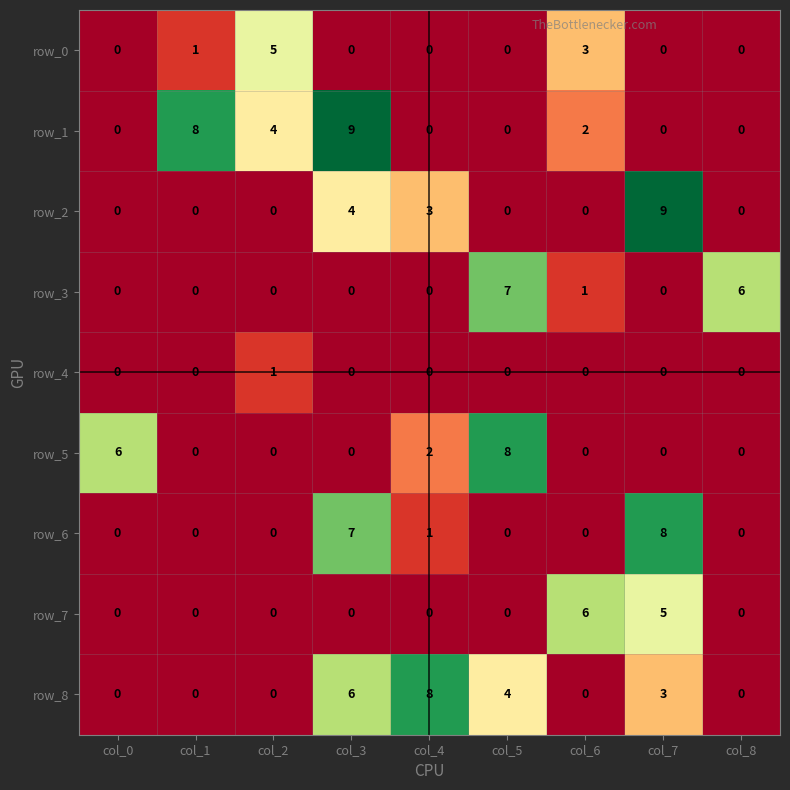

Which category has the highest value in the row_7 series?

col_6